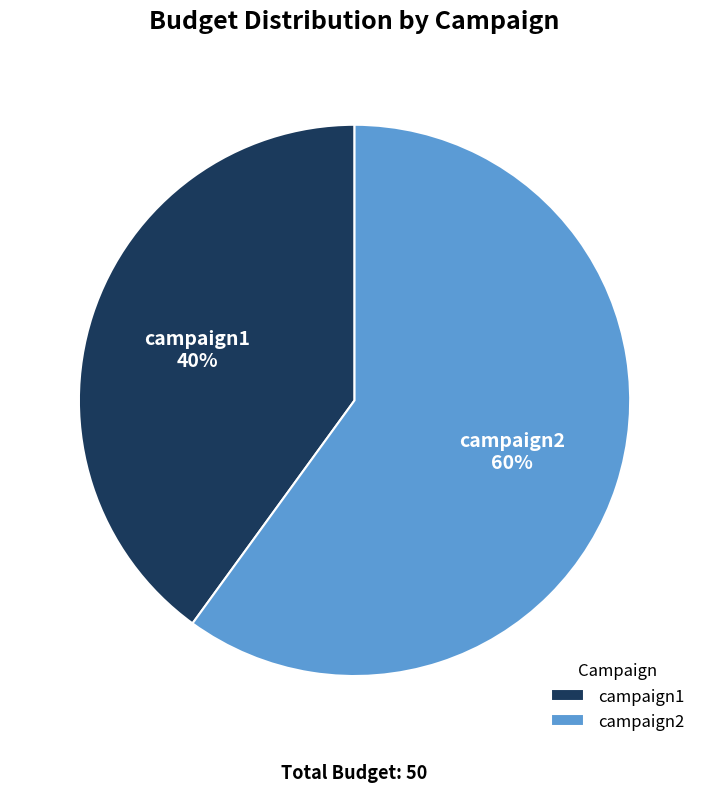

True or false: campaign1 accounts for 40% of the total.

True